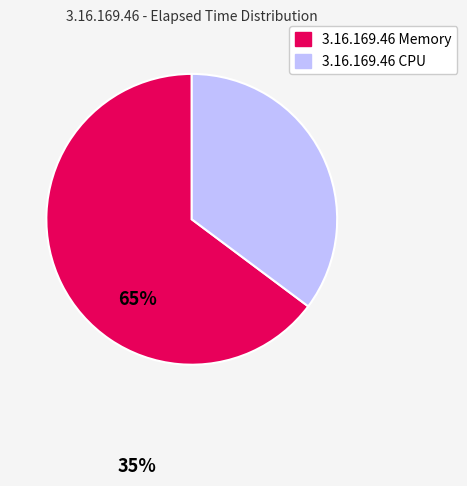

Count the number of slices in the pie.

2